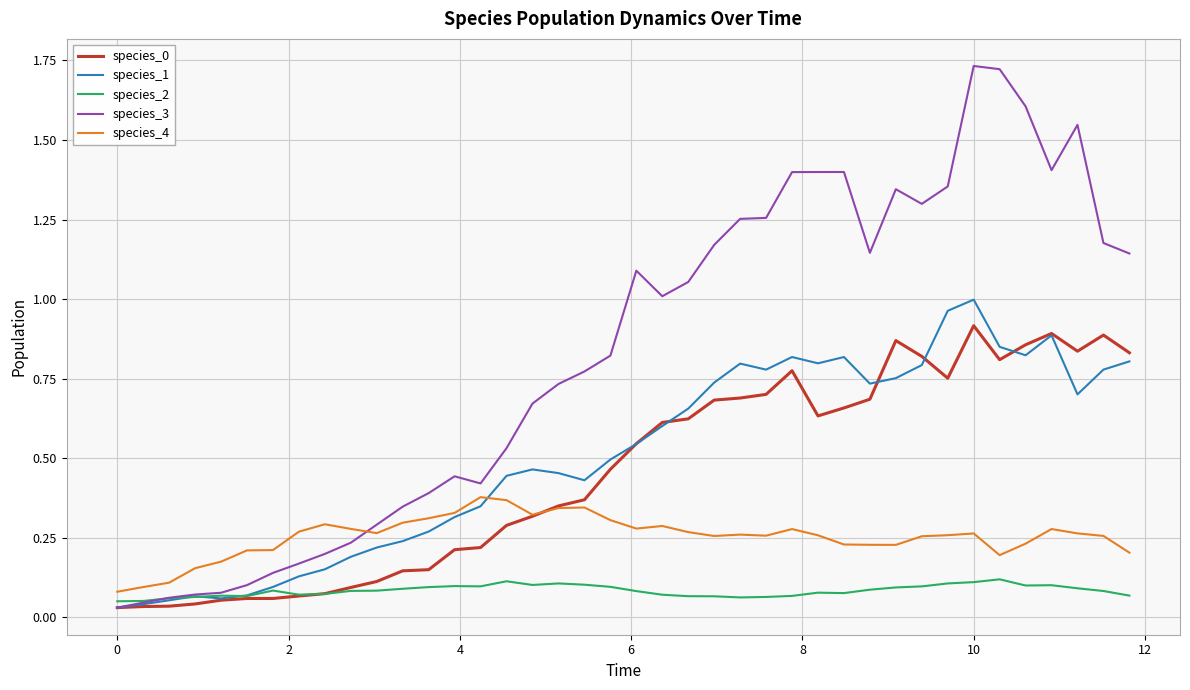

How many lines are shown in the chart?

5